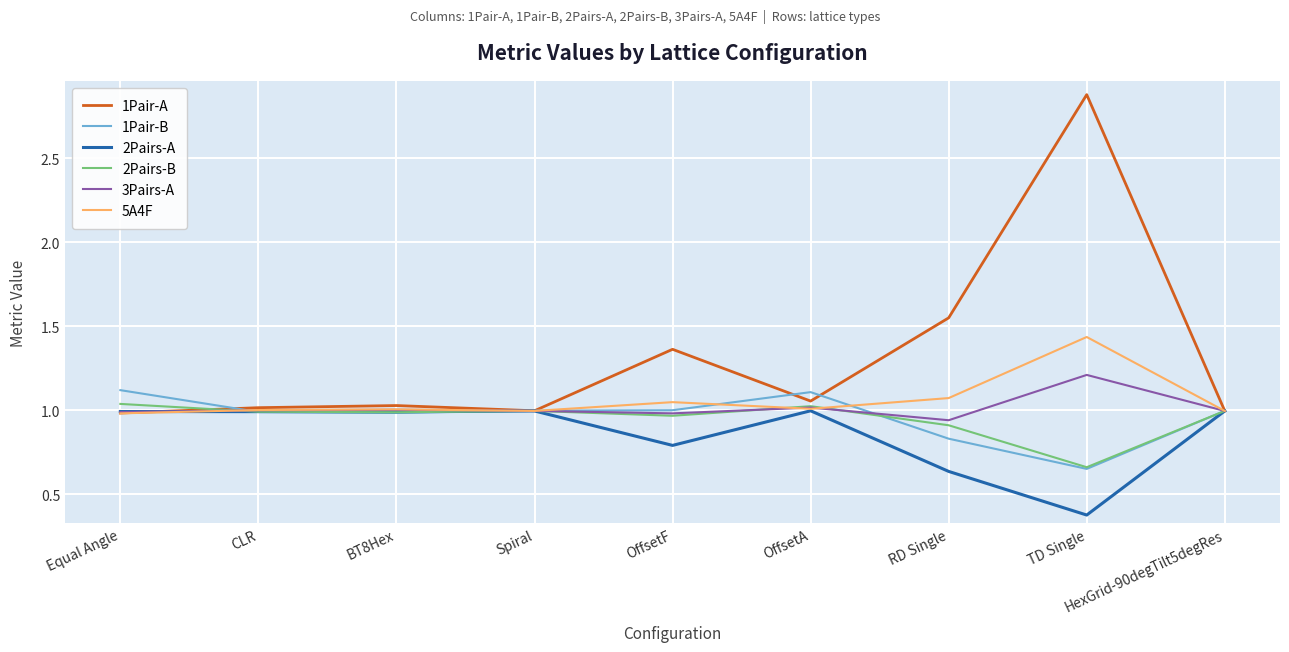

Which category has the highest value across all series?

TD Single